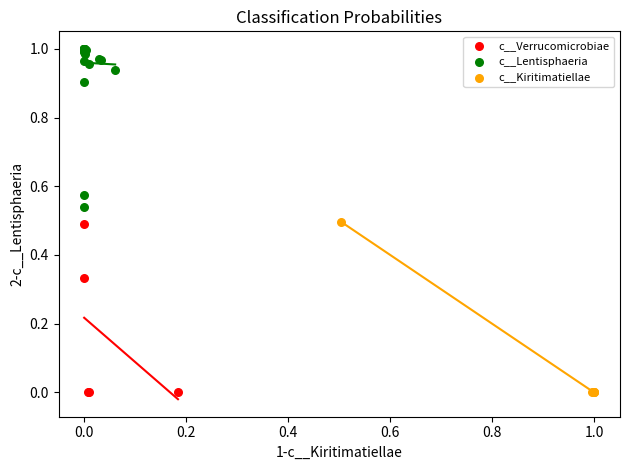

What are all the series names shown in the legend?

c__Verrucomicrobiae, c__Lentisphaeria, c__Kiritimatiellae